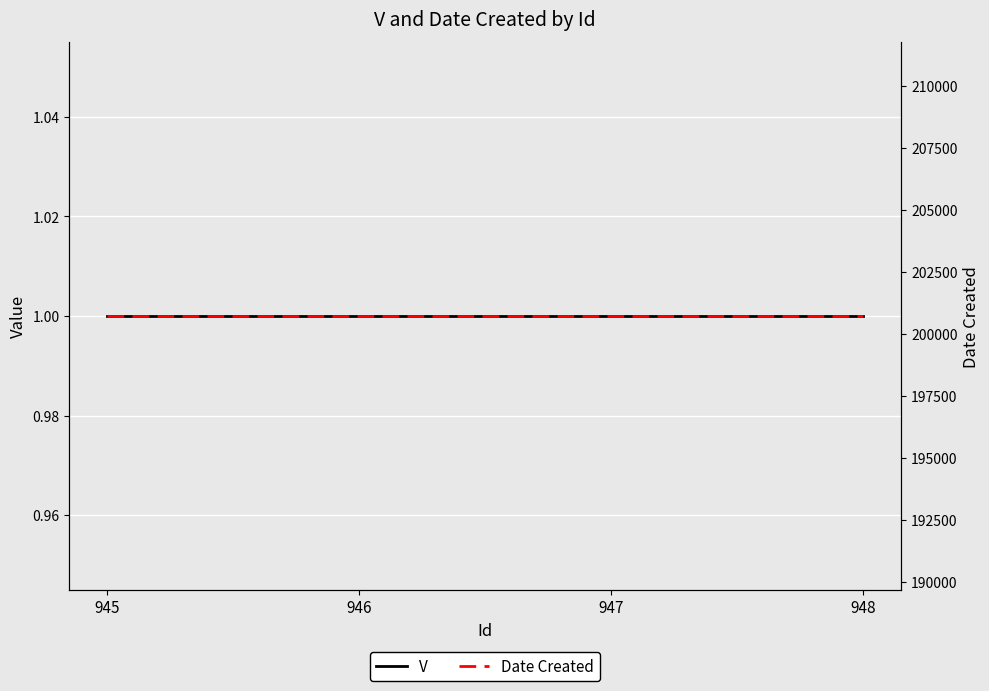

Reading left to right, list all the values displayed in this chart.

V: 945=1	946=1	947=1	948=1
Date Created: 945=200728	946=200728	947=200728	948=200728